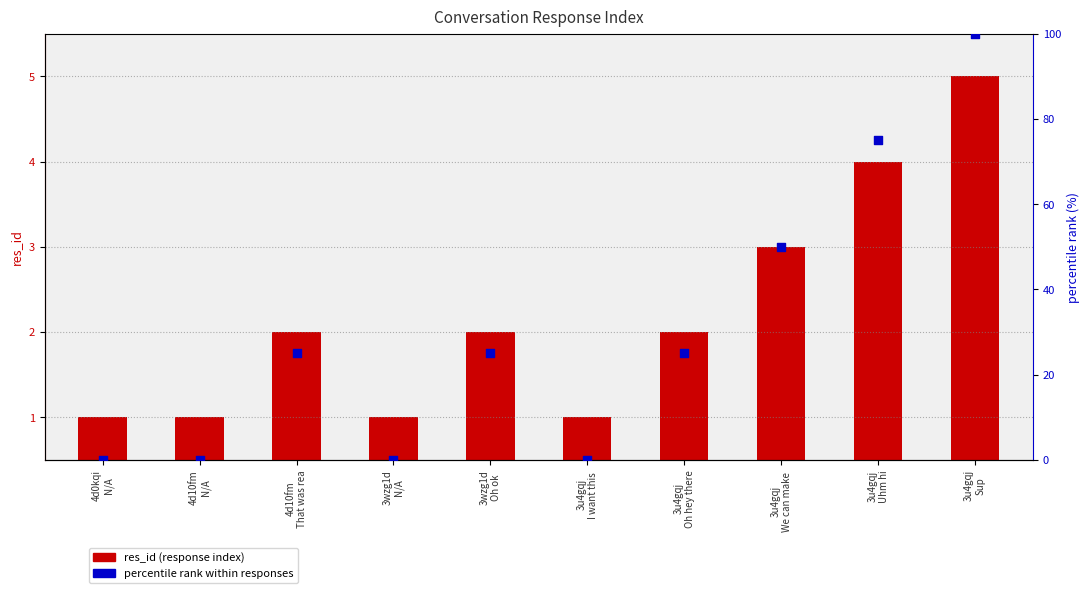

What is the total value across all series at 4d0kqi
N/A?

1